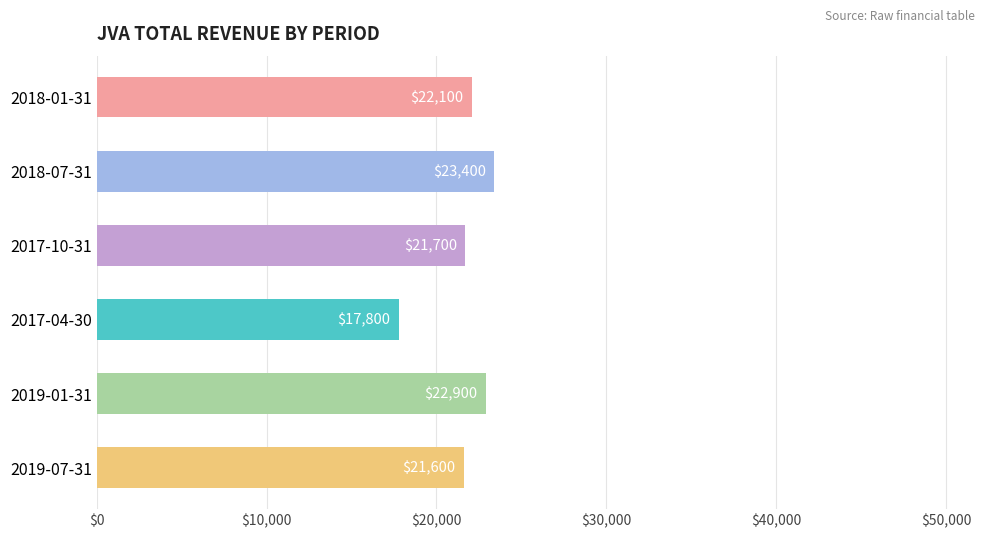

Approximately how many times larger is the value at 2019-07-31 compared to 2017-10-31?

1.0